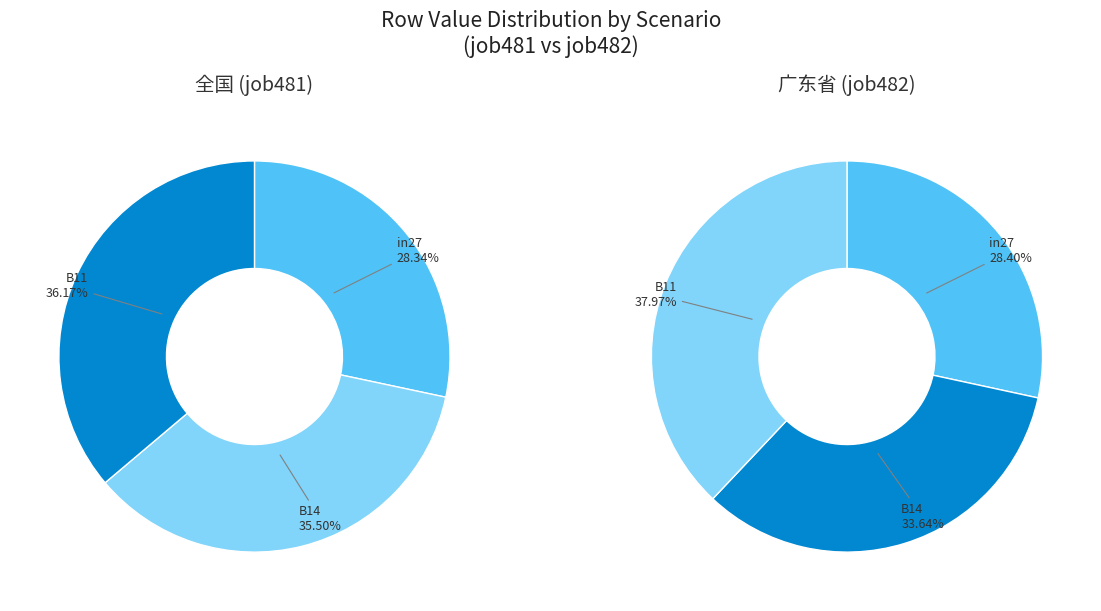

Count the number of slices in the pie.

3